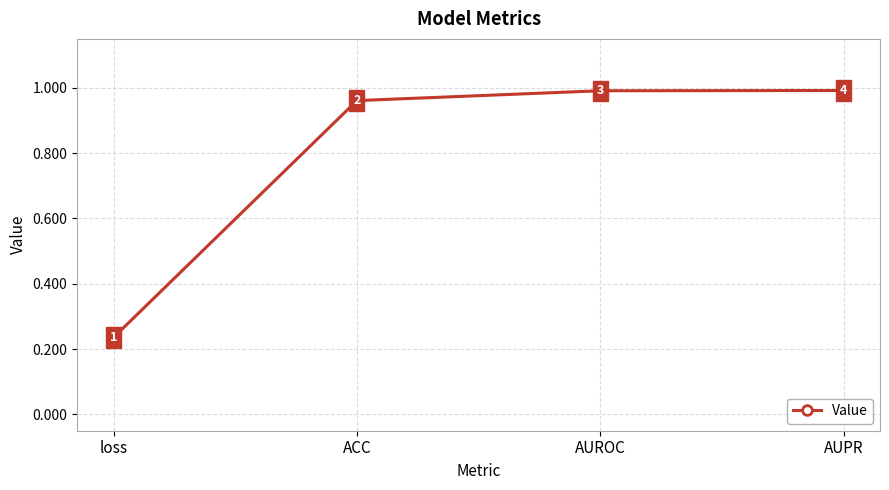

Count the number of data series in this chart.

1